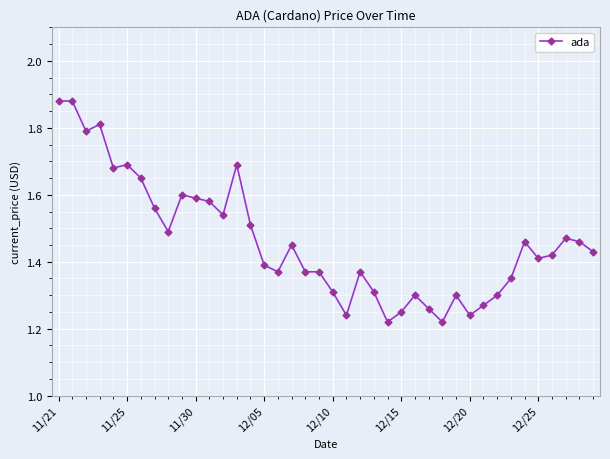

How many values are between 1 and 2?

40